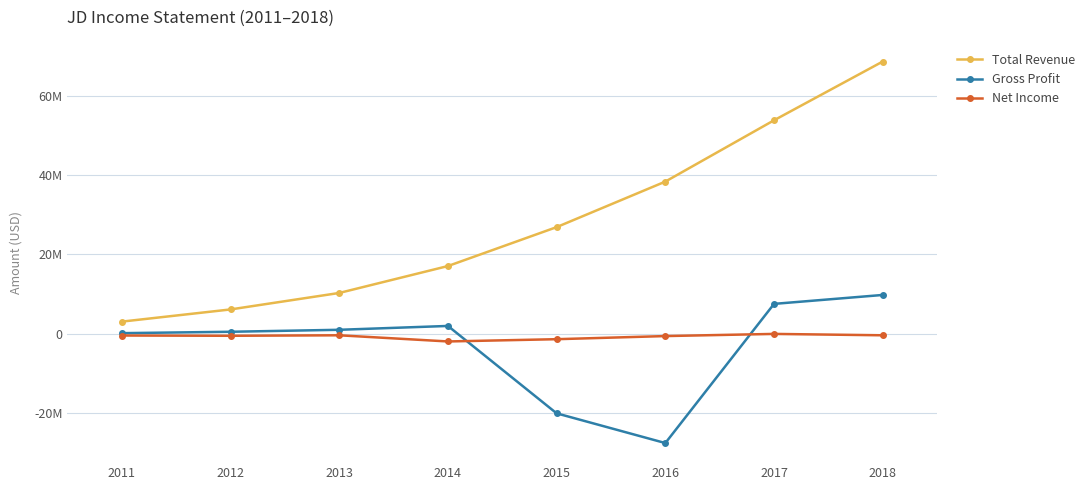

What is the greatest value displayed?

68568400